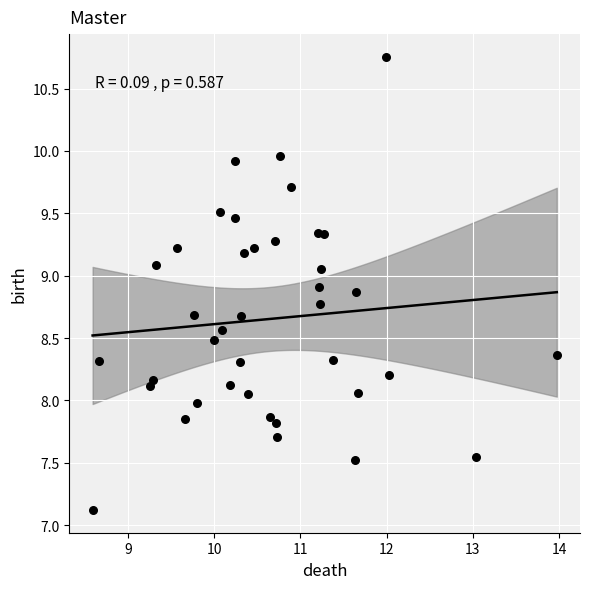

What is the range of X values (max minus min)?

5.4